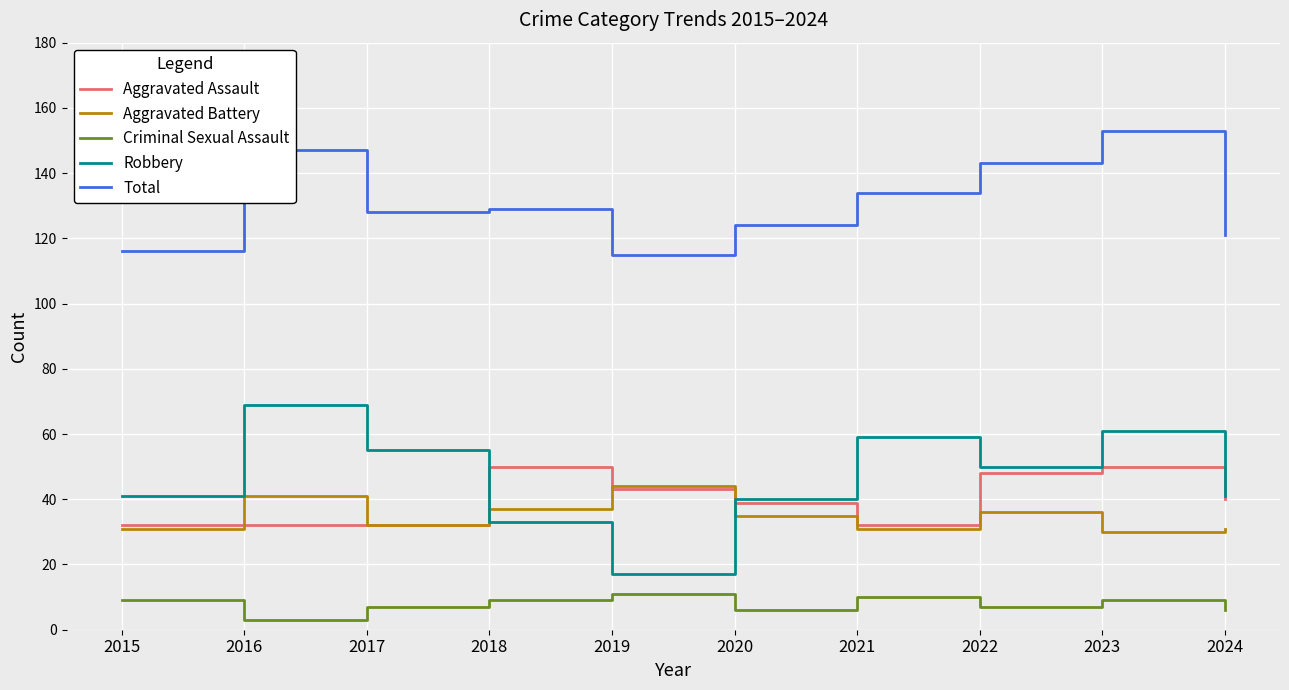

What is the approximate value of Aggravated Battery at 2015?

31